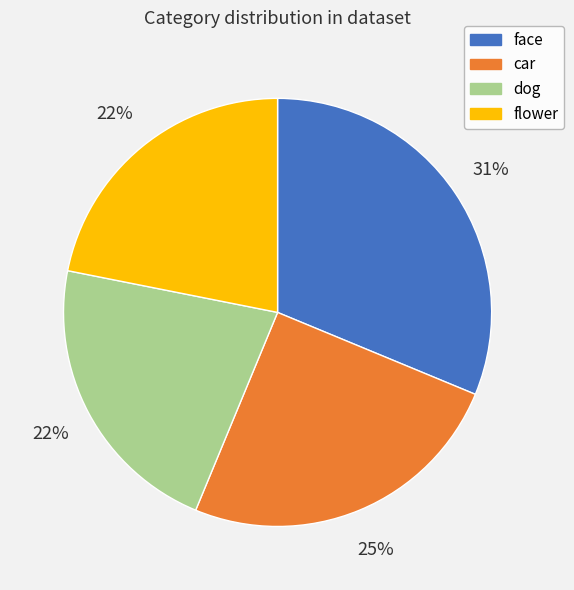

Which has a higher value, car or flower?

car